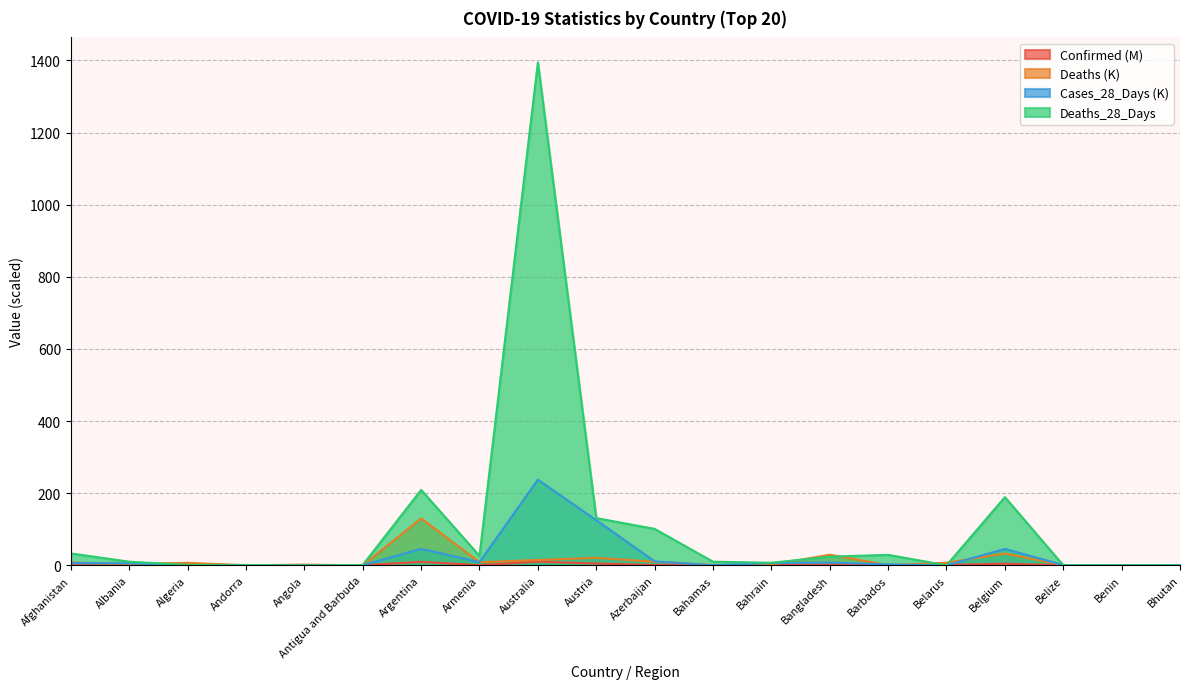

At which label is Deaths closest to 64?

Belgium